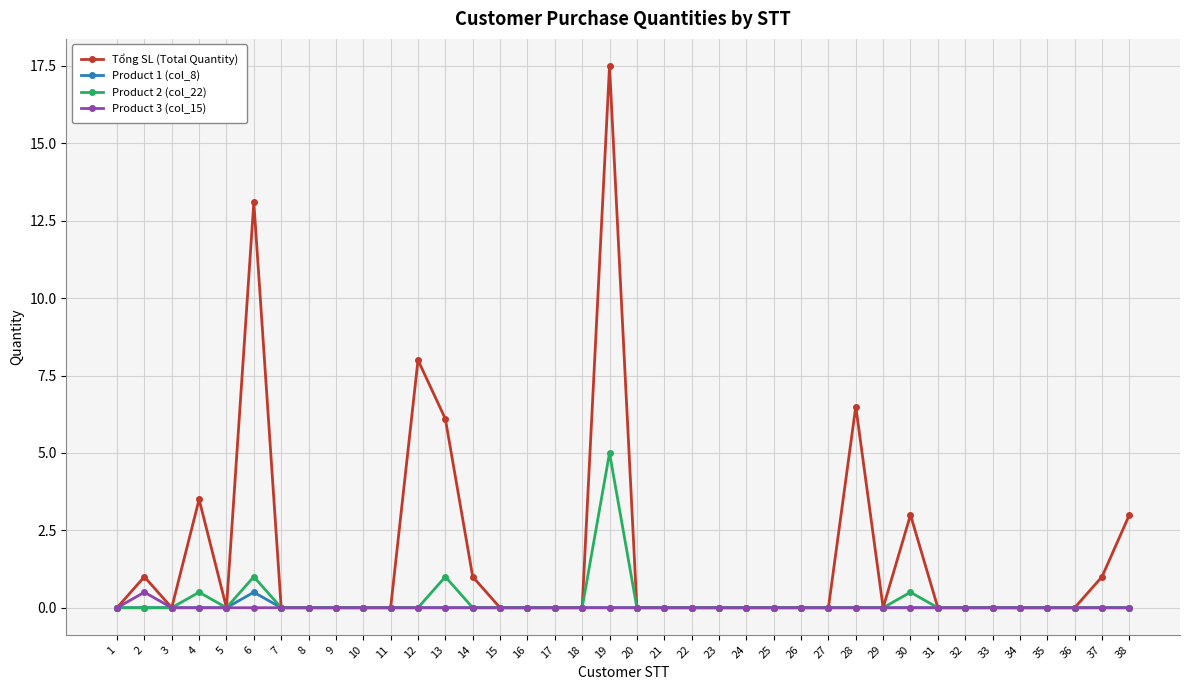

True or false: Tổng SL (Total Quantity) has more than 0 interior local peaks.

True